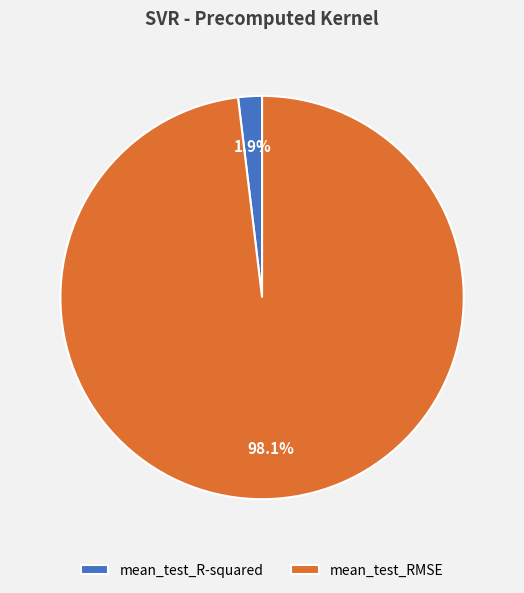

To the nearest percent, what is the difference between the largest and smallest slice percentages?

96%